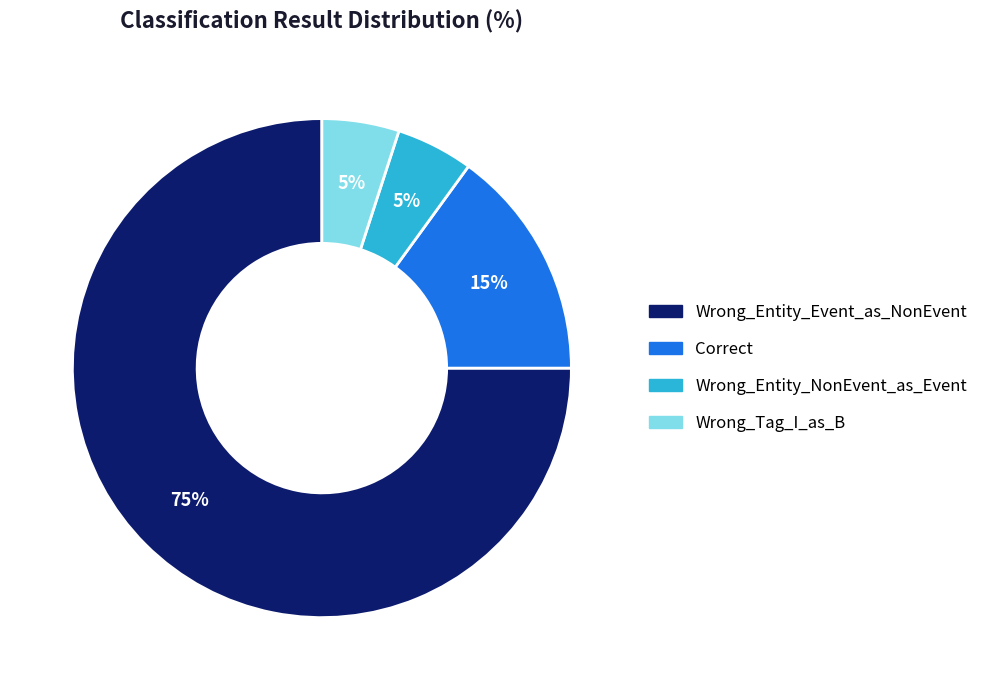

Which category has the biggest portion of the pie?

Wrong_Entity_Event_as_NonEvent